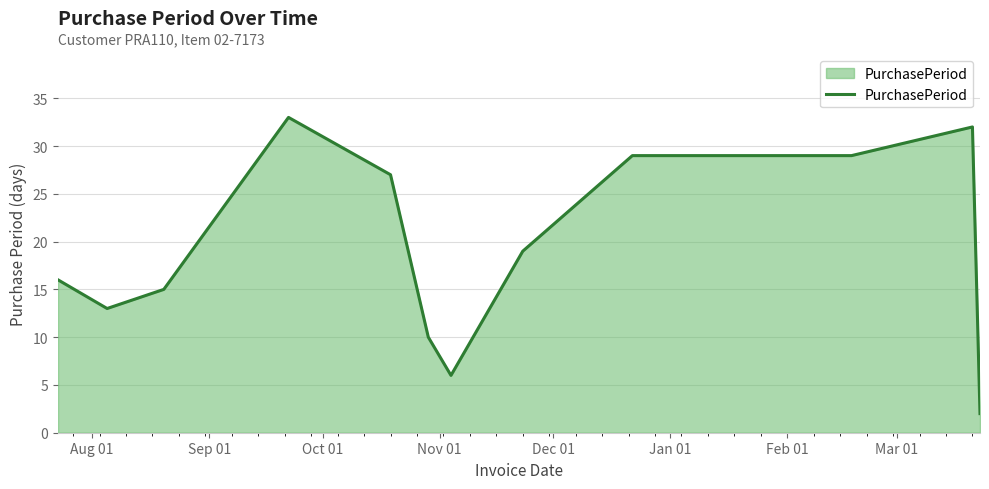

What is the greatest value displayed?

33